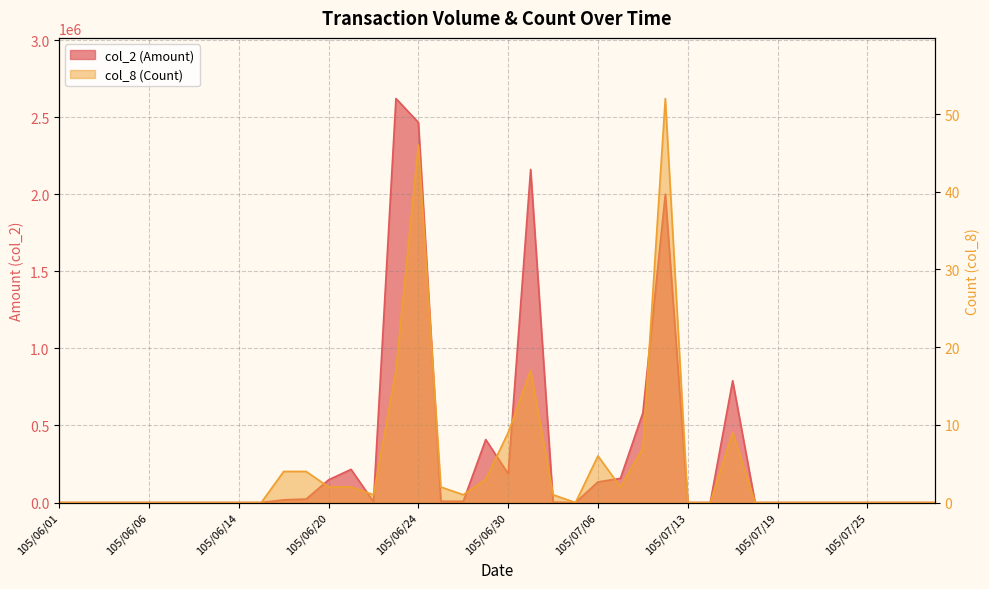

At how many categories does at least one series exceed 2572567?

1